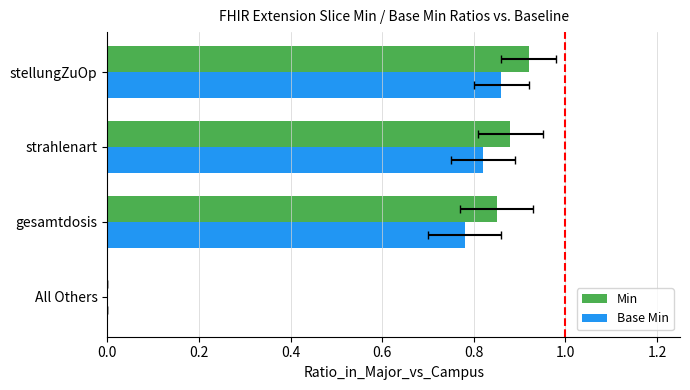

How many bars are there in total?

8